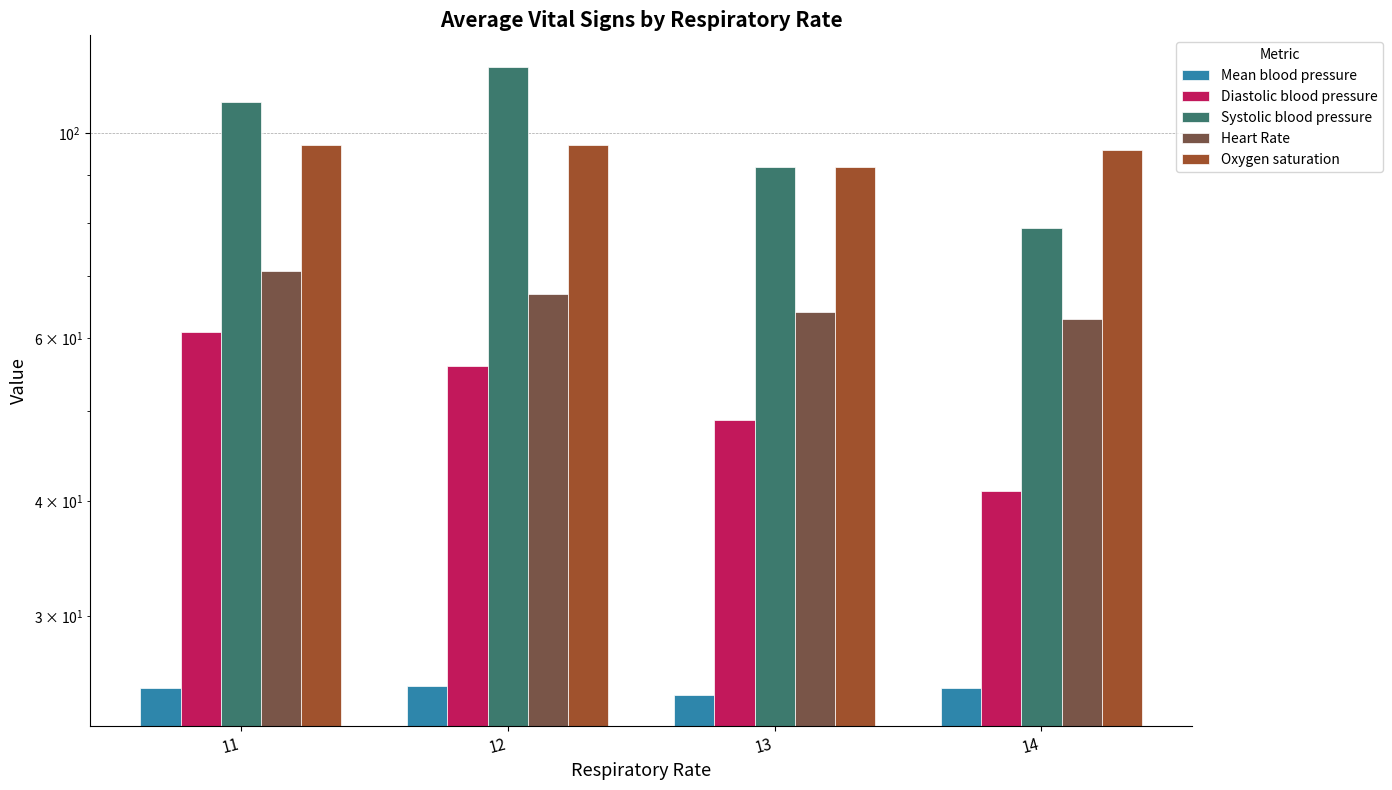

What are all the series names shown in the legend?

Mean blood pressure, Diastolic blood pressure, Systolic blood pressure, Heart Rate, Oxygen saturation